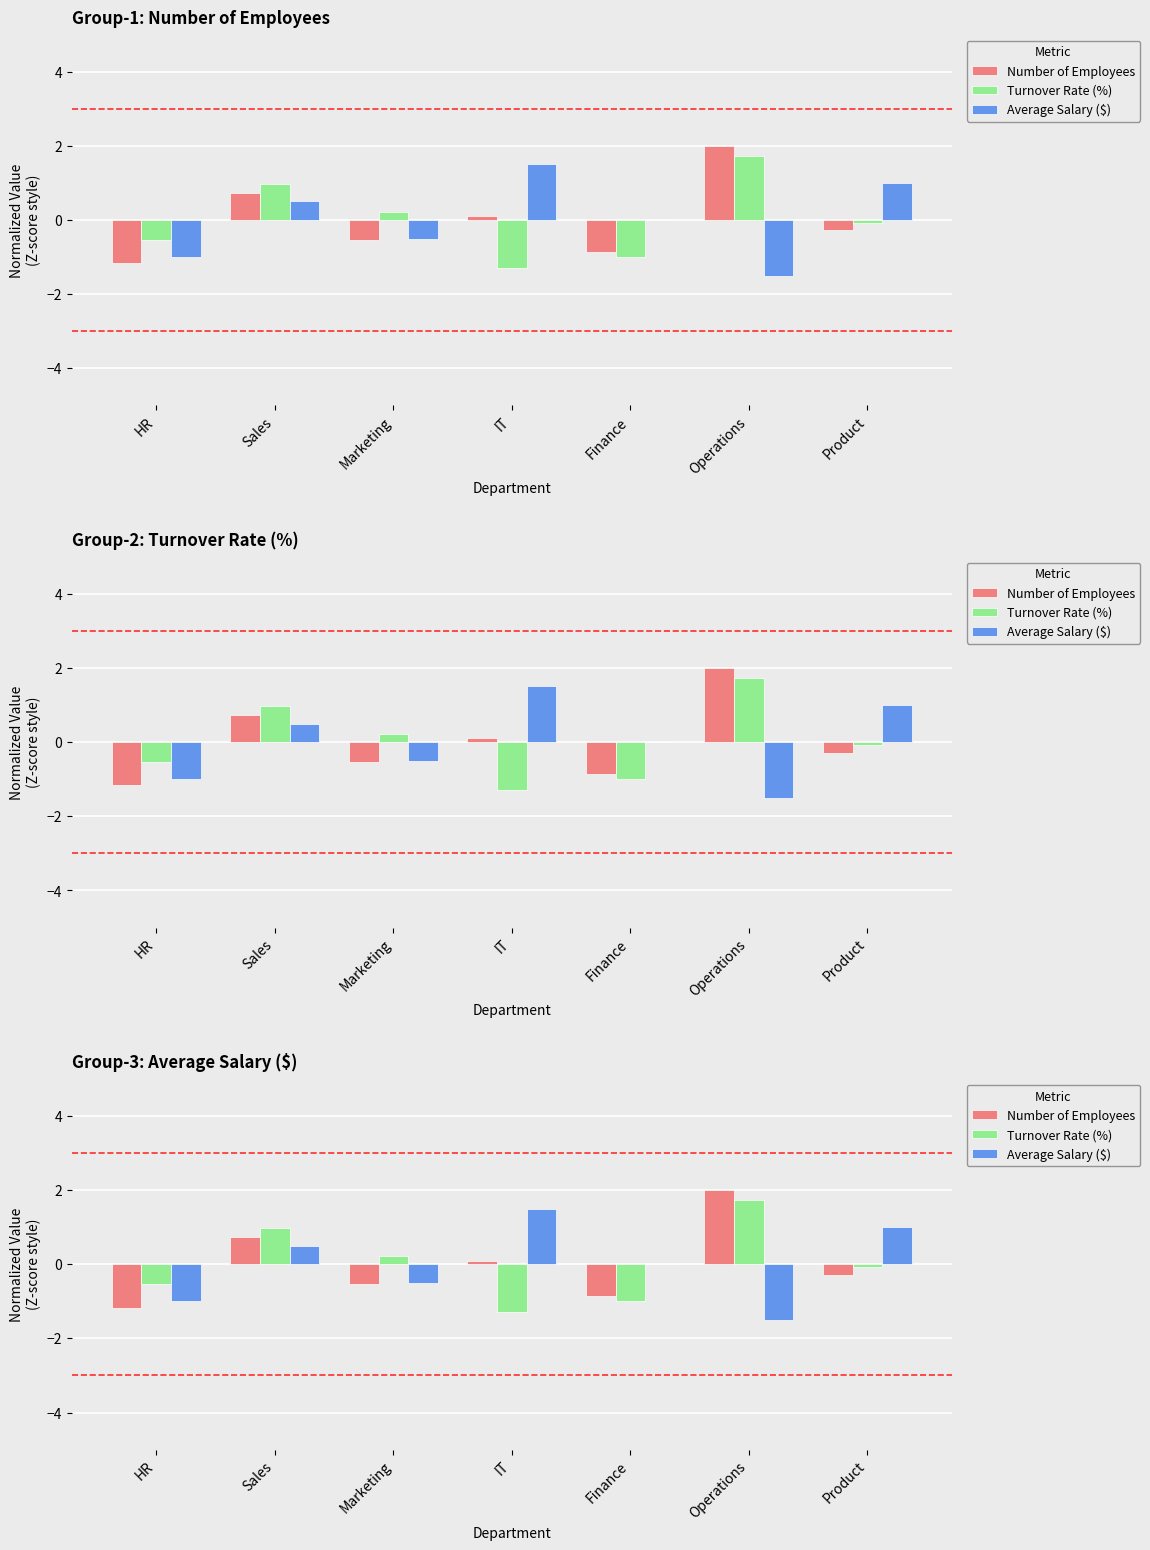

At which label is Turnover Rate (%) closest to 0?

Product